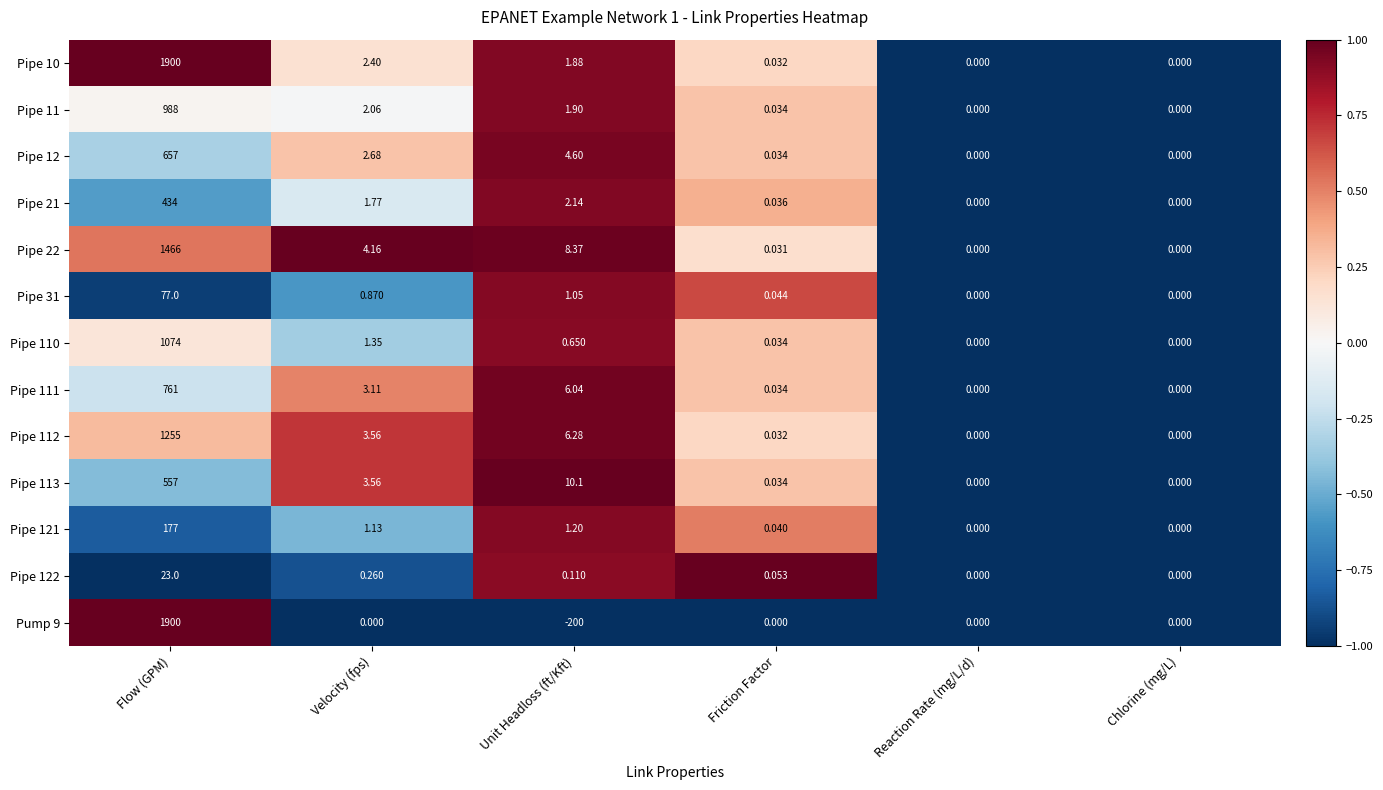

At which category is the sum across all series the highest?

Flow (GPM)